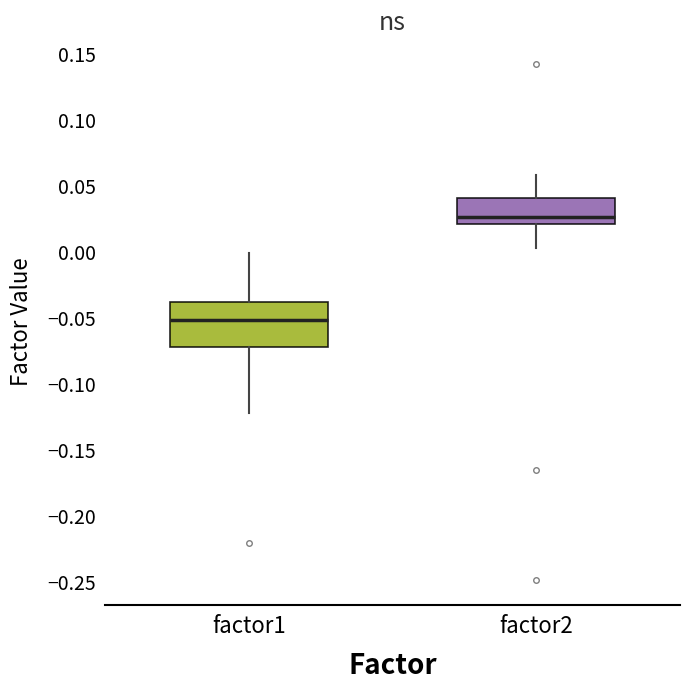

Reading left to right, read every box against the y-axis: the position of its median line, the range the box covers, and the ends of its whiskers. The values are not printed on the chart, so give them approximately, as read against the axis.

factor1: median -0.050, box -0.070 to -0.040, whiskers -0.120 to 0.000
factor2: median 0.025, box 0.020 to 0.040, whiskers 0.005 to 0.060